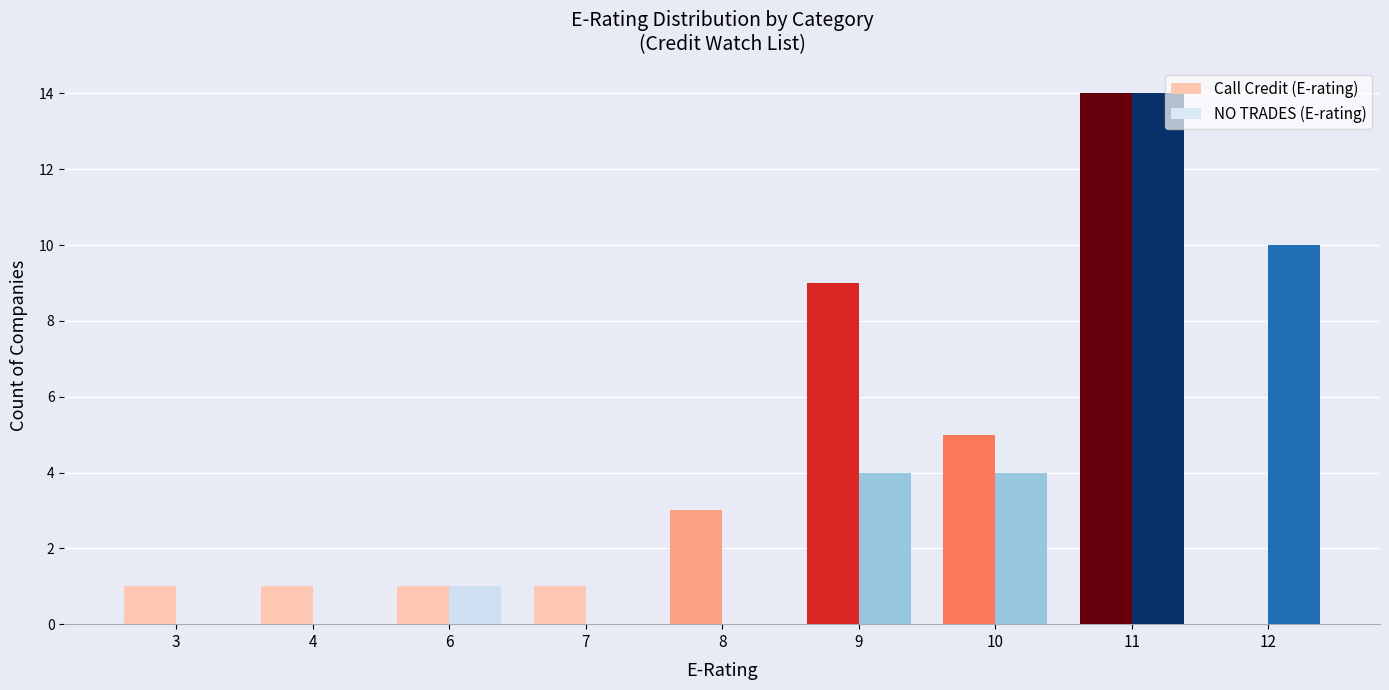

What is the total value across all series at 3?

1